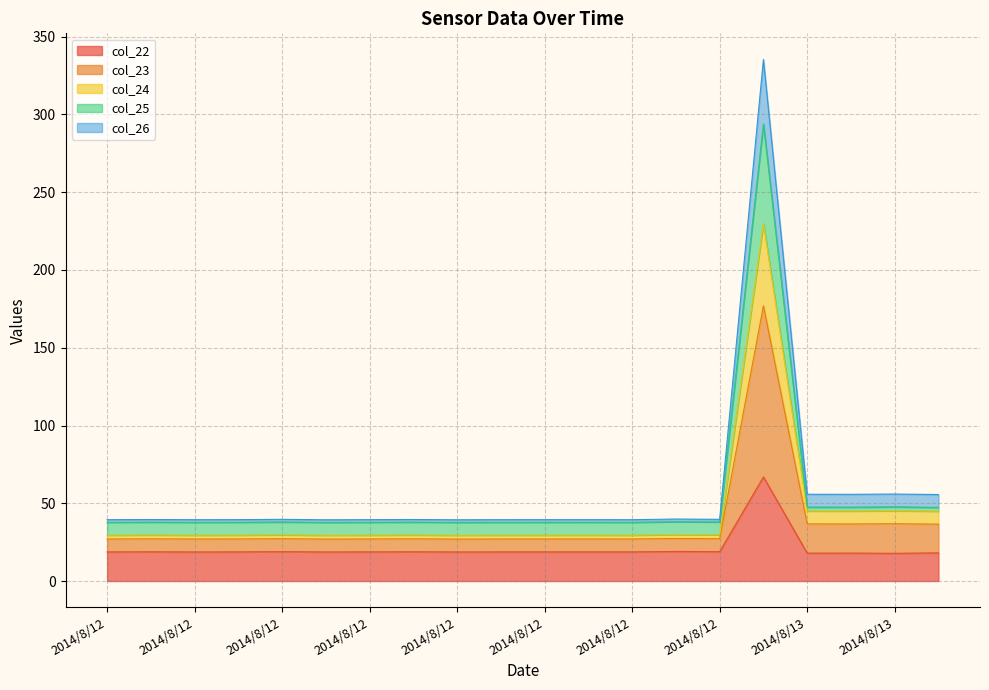

Does the chart display data point markers on the line(s)?

No